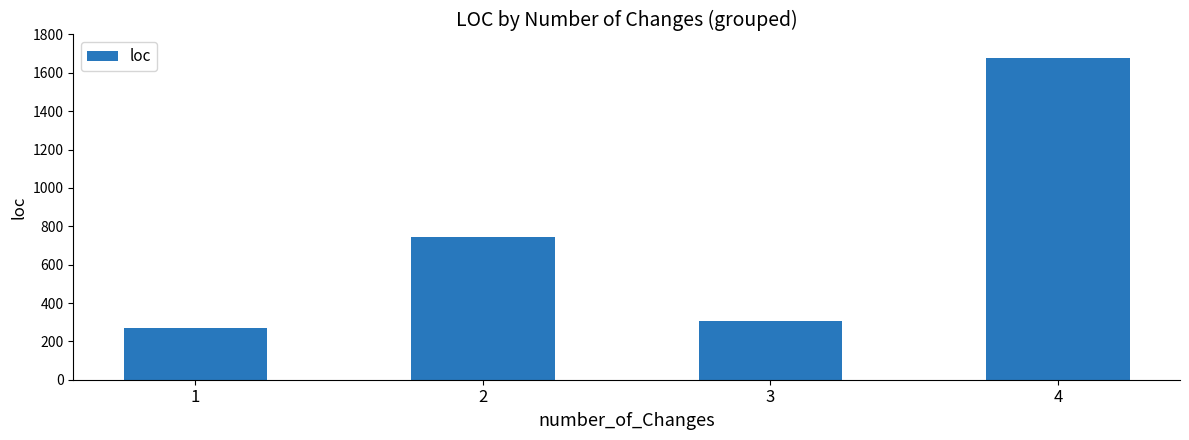

True or false: the data shows 396.9 at 1.

False